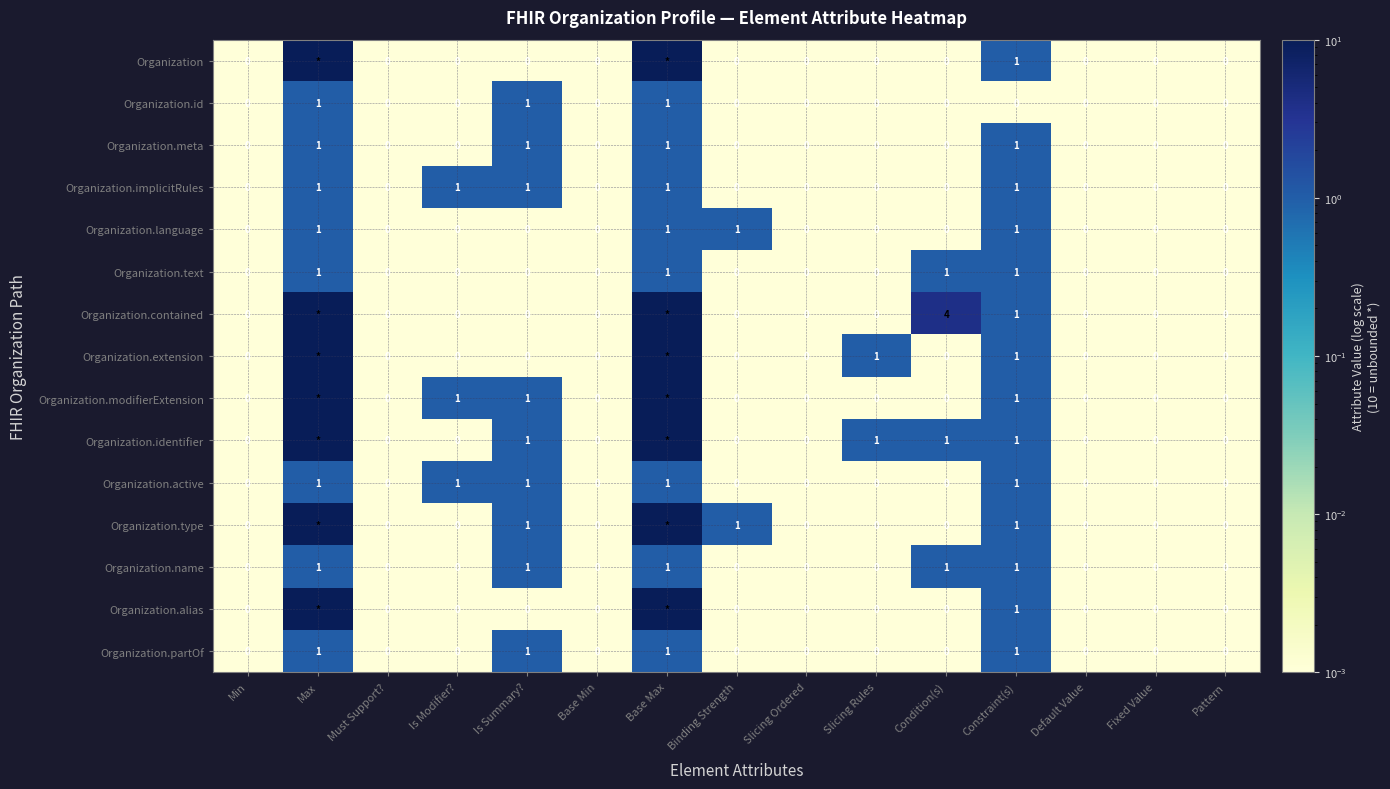

Is the value of Organization.meta at Base Min greater than the value of Organization.type at Binding Strength?

No